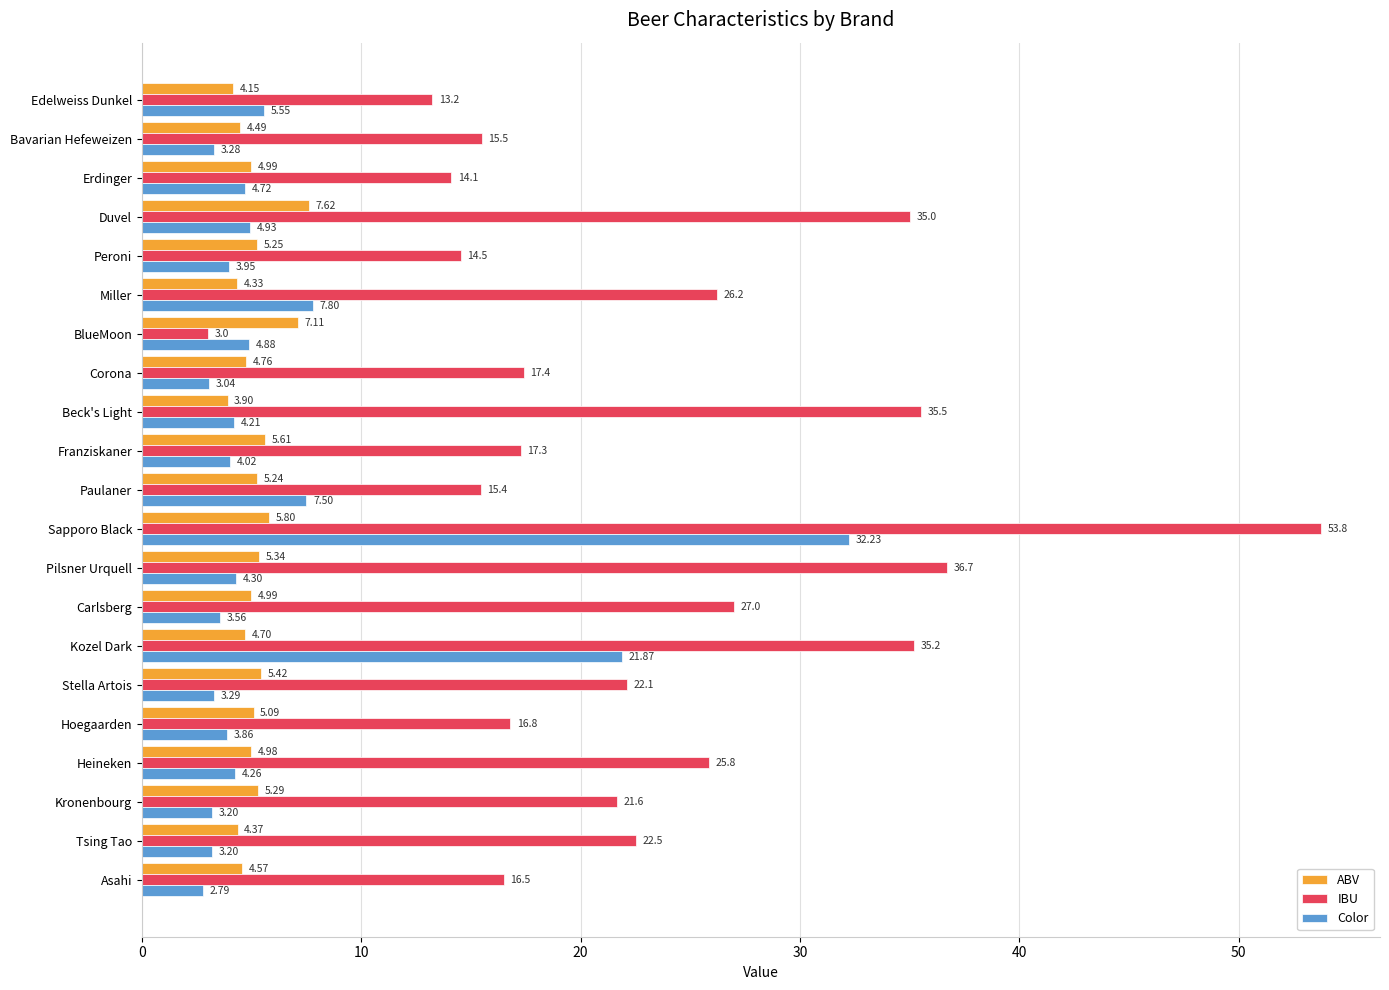

What is the sum of the Color values at Kozel Dark and Carlsberg?

25.4